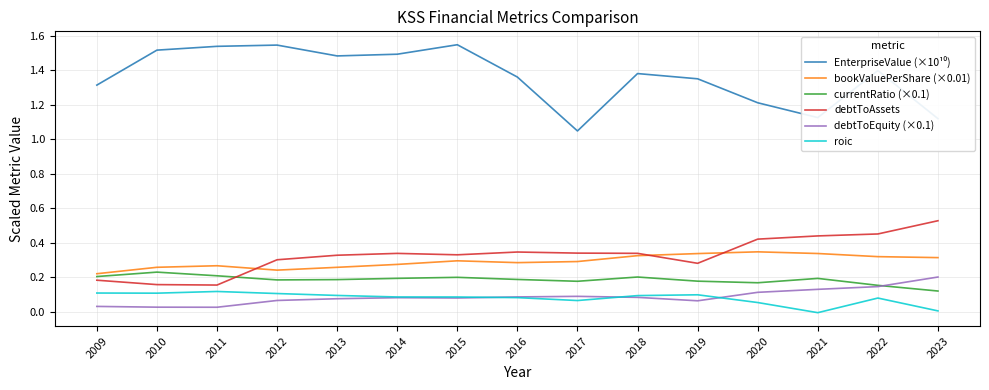

True or false: roic and bookValuePerShare (×0.01) cross at least once.

False